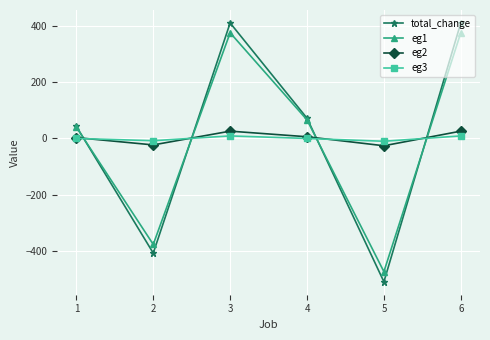

Rank the series by their maximum value, from highest to lowest.

total_change, eg1, eg2, eg3